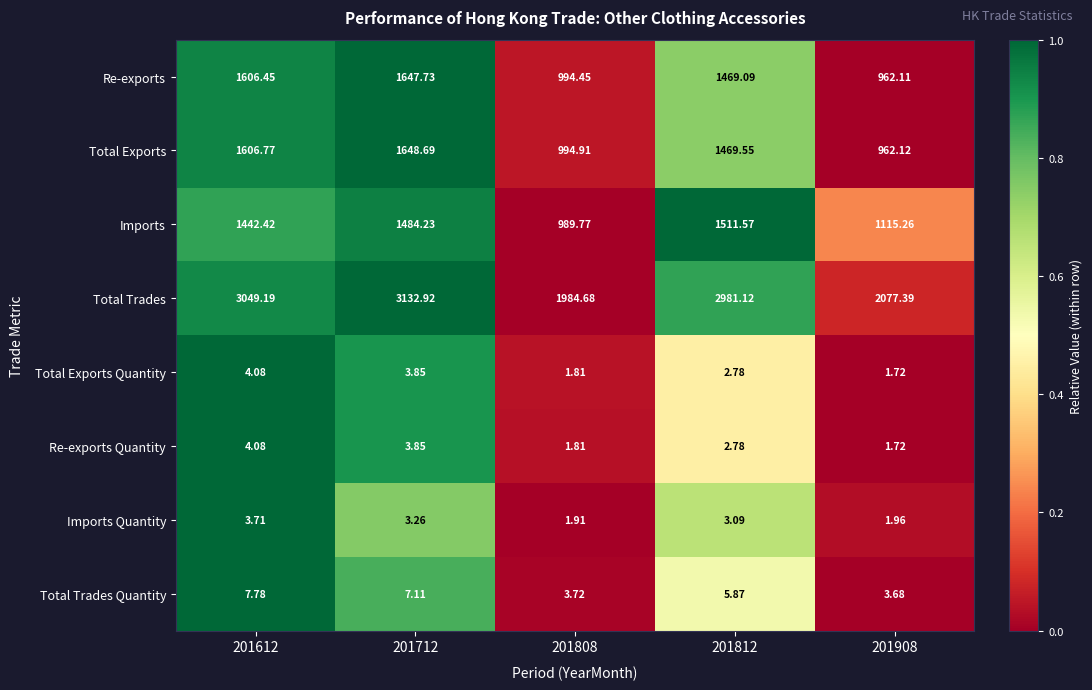

Is the value of Re-exports Quantity at 201812 greater than the value of Total Exports at 201612?

No